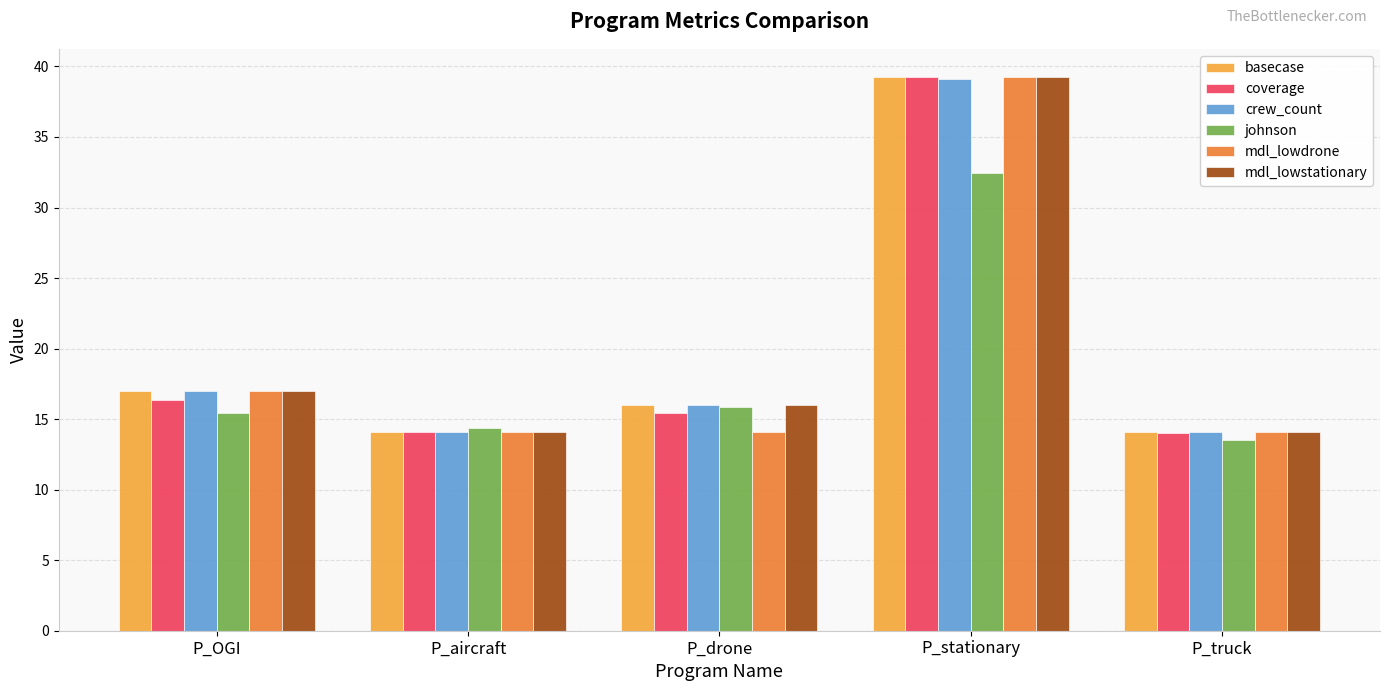

What is the difference between the highest and lowest values at P_stationary?

6.8